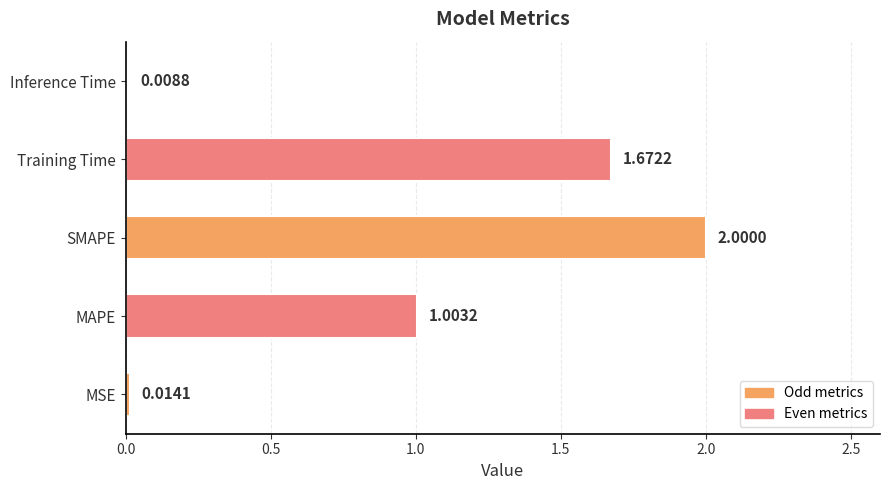

Which category has the highest value across all series?

SMAPE